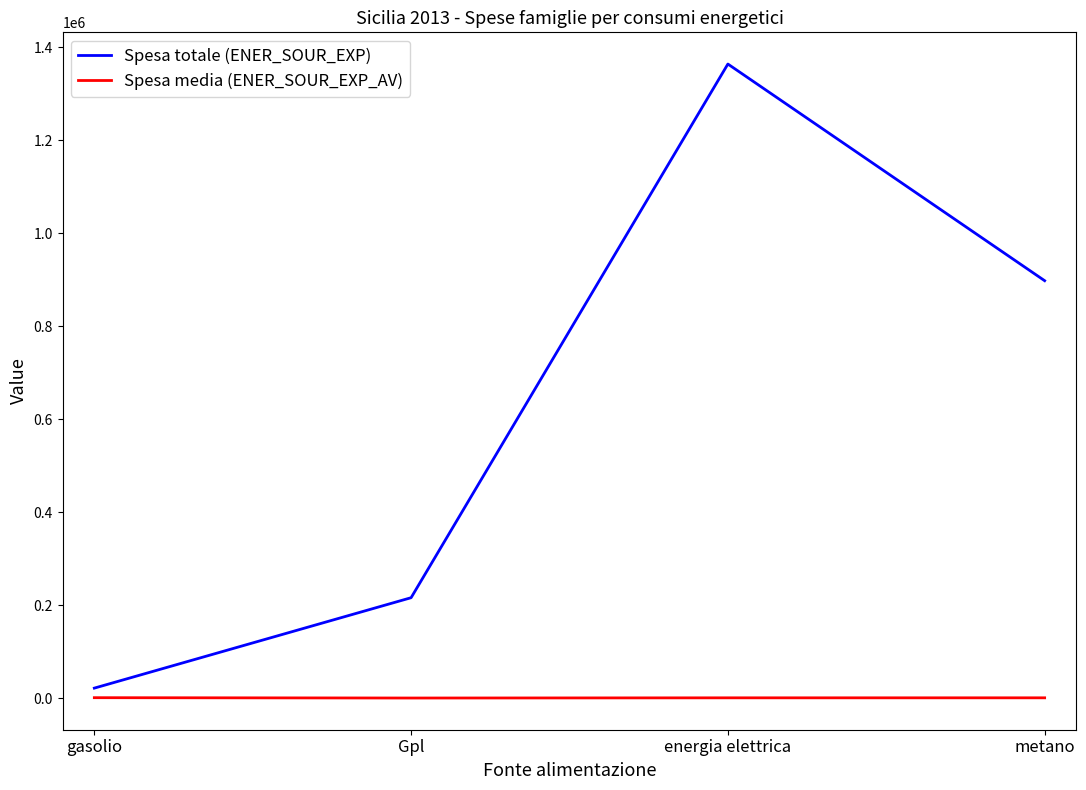

At which label is Spesa totale (ENER_SOUR_EXP) closest to 692791?

metano